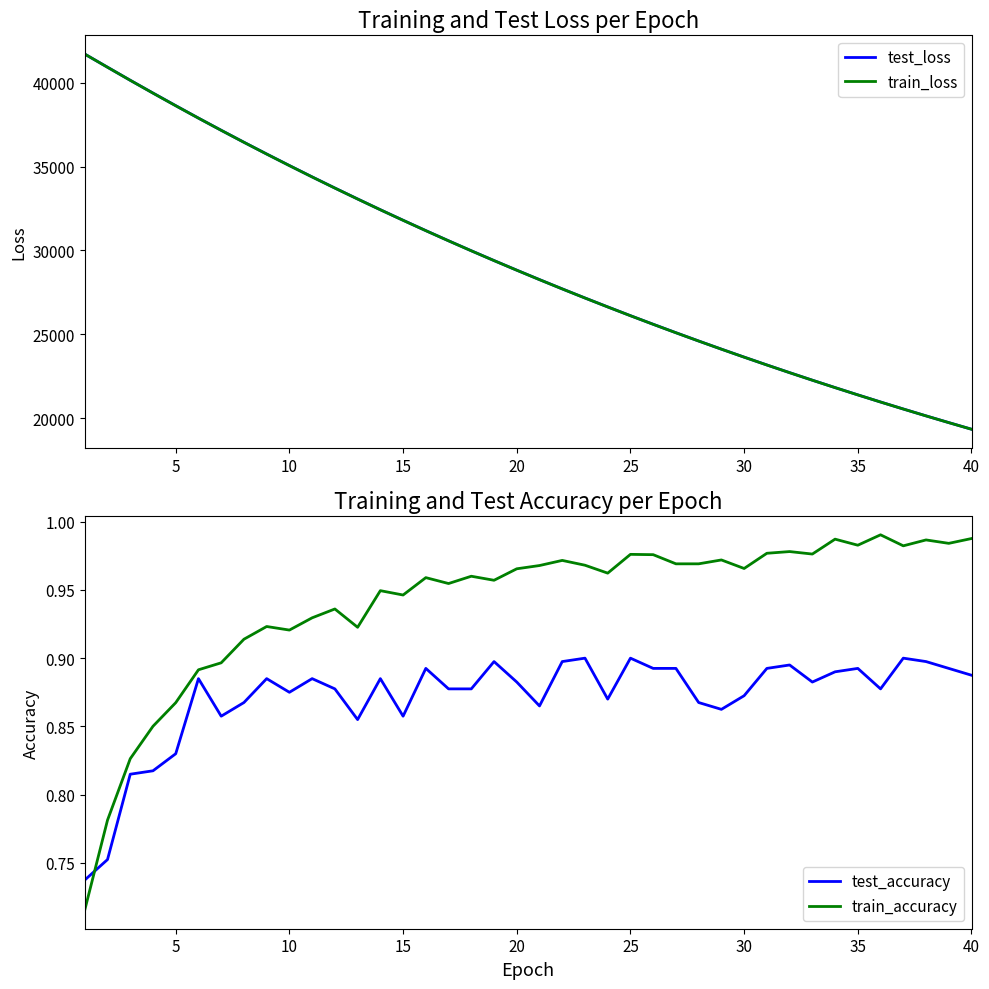

The value of train_loss at 30 is 23640.1. True or false?

True